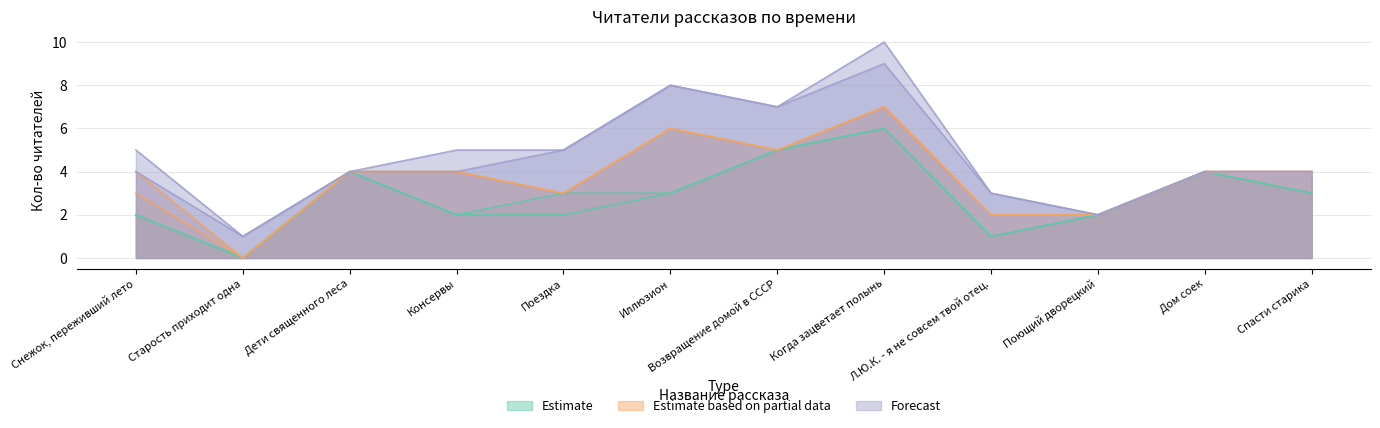

What is the label of the 3rd point from the right?

Поющий дворецкий